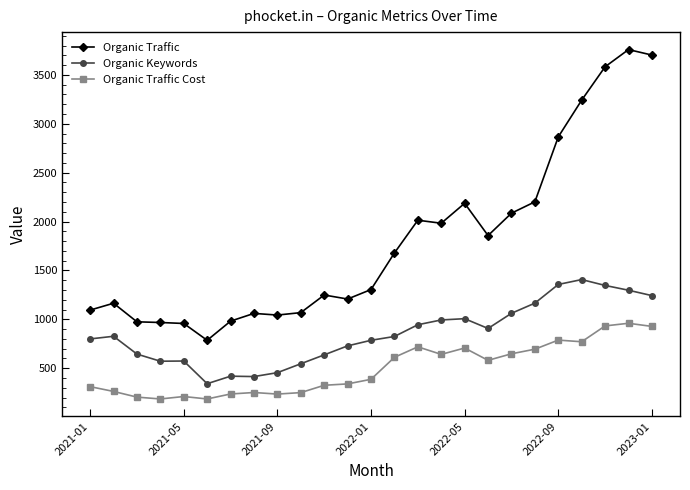

Rank the series by their average value, from highest to lowest.

Organic Traffic, Organic Keywords, Organic Traffic Cost